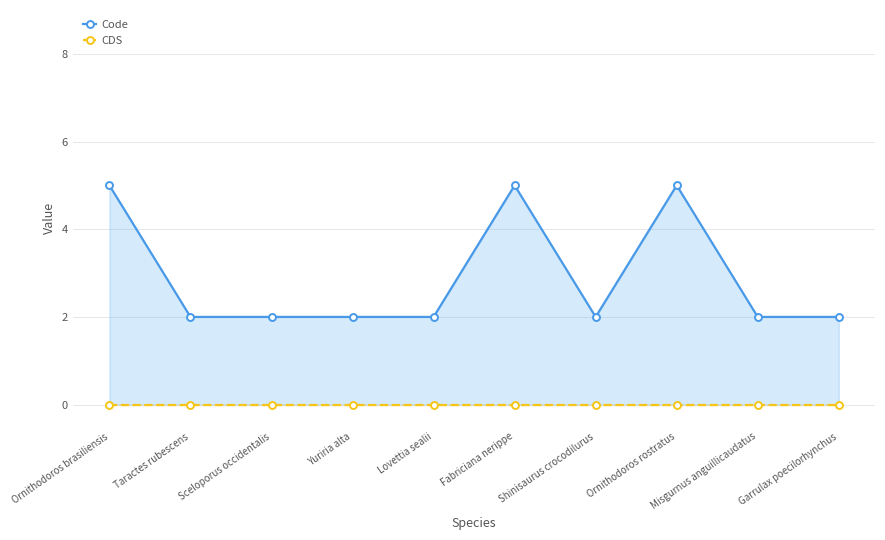

How many lines are shown in the chart?

2